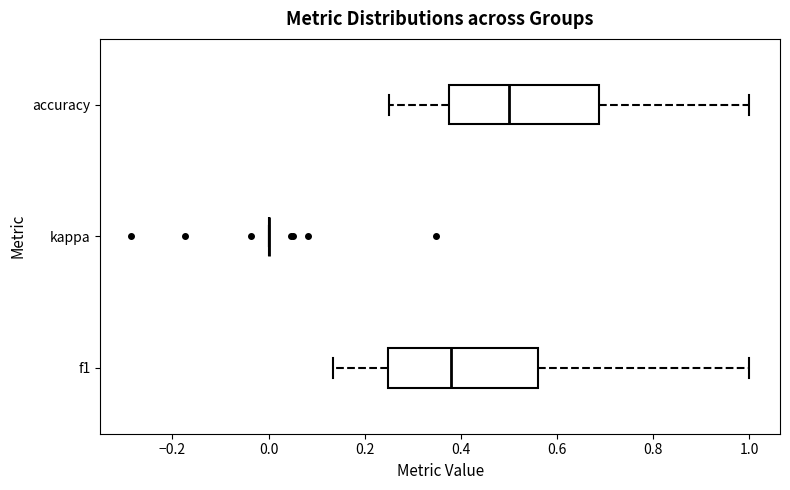

Reading bottom to top, transcribe this box plot: for each box, give where its median line is, the range the box spans, and where its two whiskers end, as read against the x-axis. The values are not printed on the chart, so give them approximately, as read against the axis.

f1: median 0.38, box 0.24 to 0.56, whiskers 0.14 to 1.00
kappa: box collapsed to a line at 0.00, whiskers 0.00 to 0.00
accuracy: median 0.50, box 0.38 to 0.68, whiskers 0.26 to 1.00